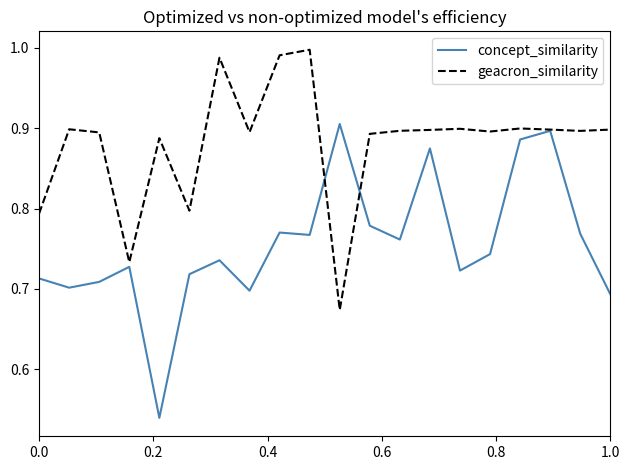

Which series has the largest range (max minus min)?

concept_similarity